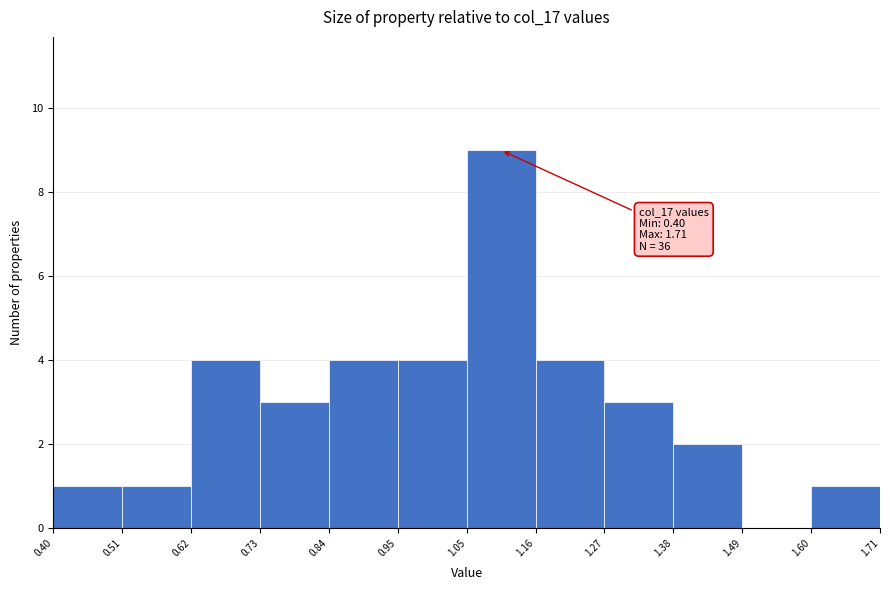

Over which range of the x-axis is the bar tallest?

1.05 to 1.16